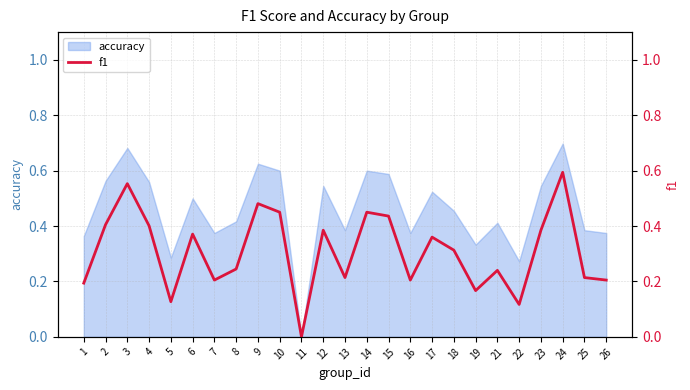

List the labels in order of value, largest first.

24, 3, 9, 10, 14, 15, 2, 4, 12, 23, 6, 17, 18, 8, 21, 13, 25, 7, 16, 26, 1, 19, 5, 22, 11